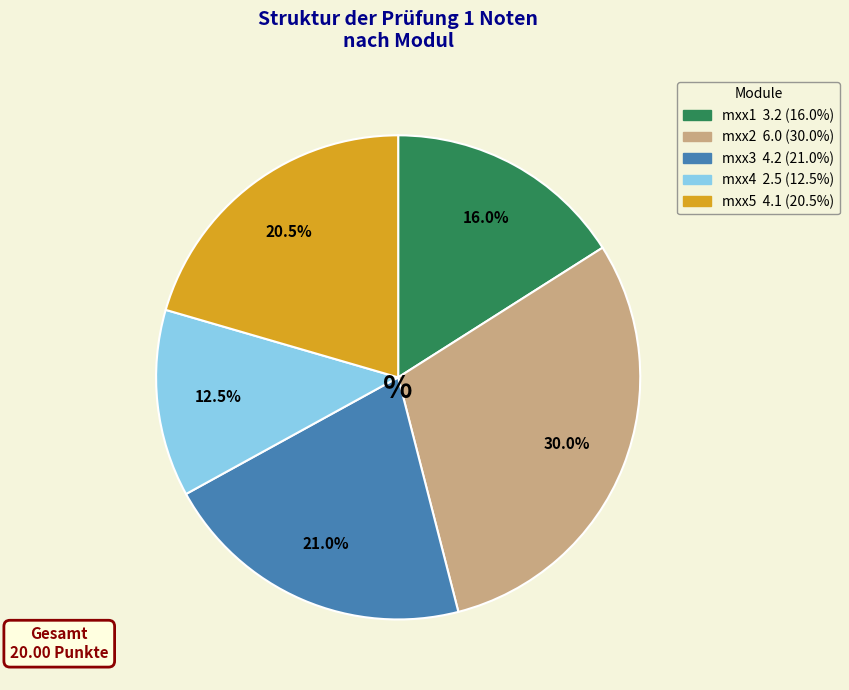

True or false: mxx1 accounts for 16% of the total.

True